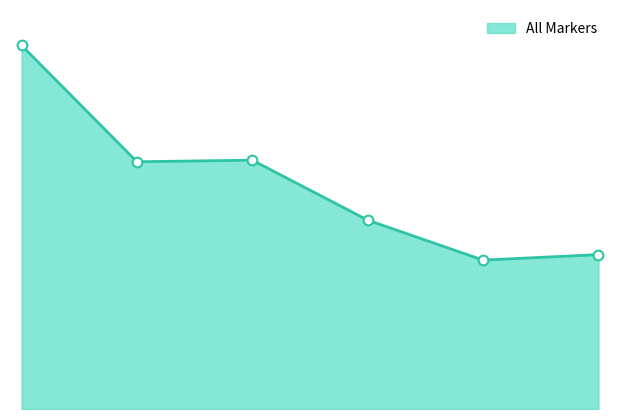

Does the chart have visible grid lines?

No